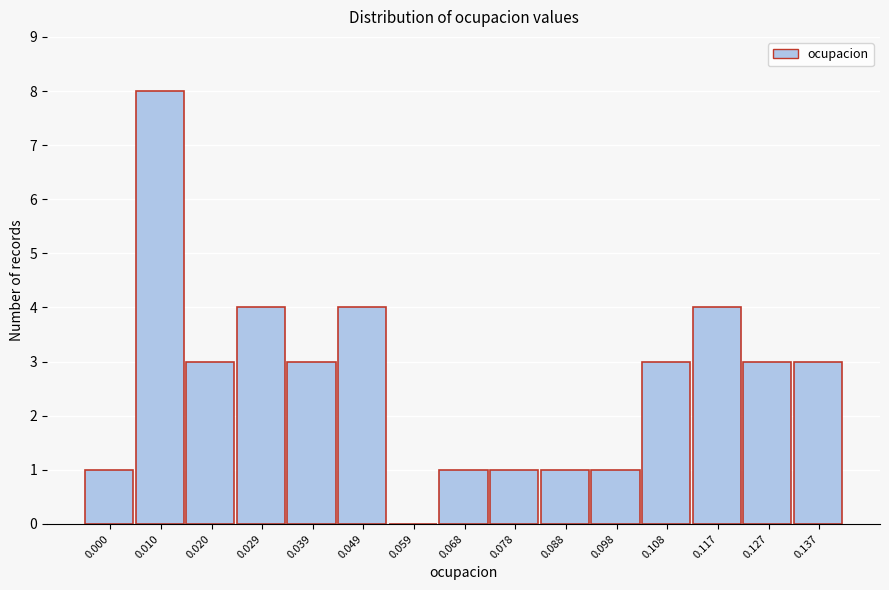

Reading left to right, transcribe all the data shown in this chart.

0.000=1	0.010=8	0.020=3	0.029=4	0.039=3	0.049=4	0.059=0	0.068=1	0.078=1	0.088=1	0.098=1	0.108=3	0.117=4	0.127=3	0.137=3